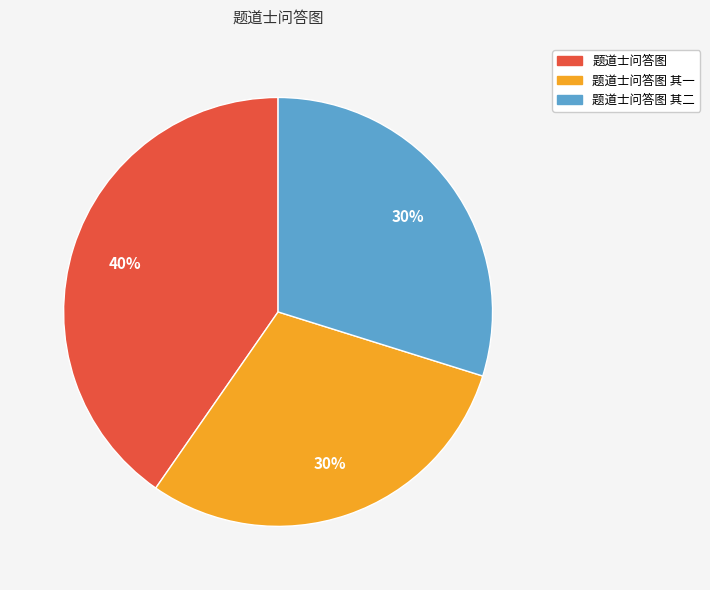

Is it true that 题道士问答图 is 40% of the pie?

True